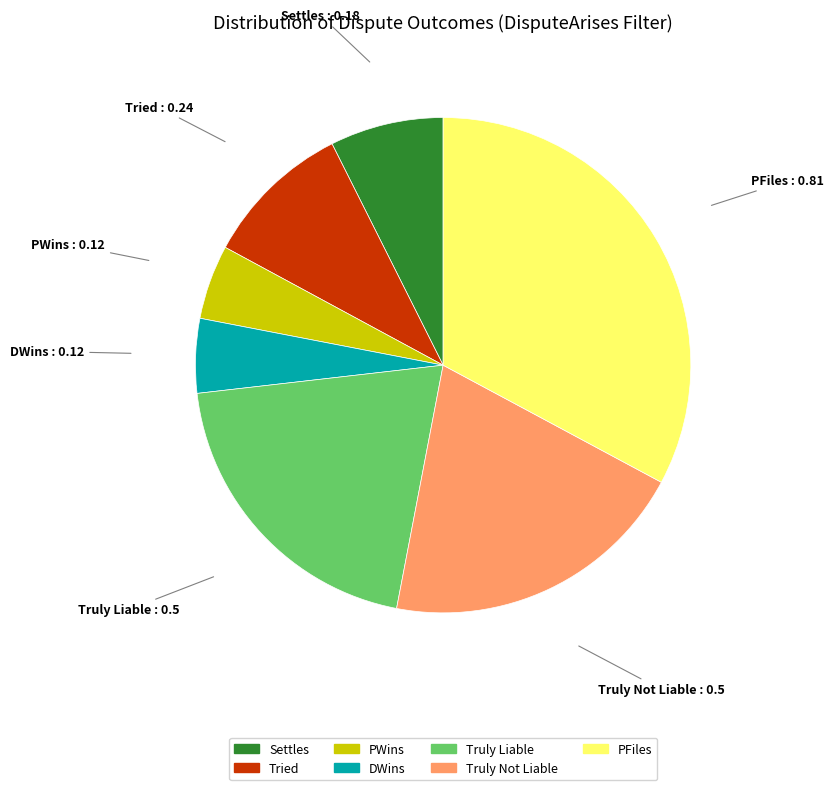

Does any single category account for the majority?

No